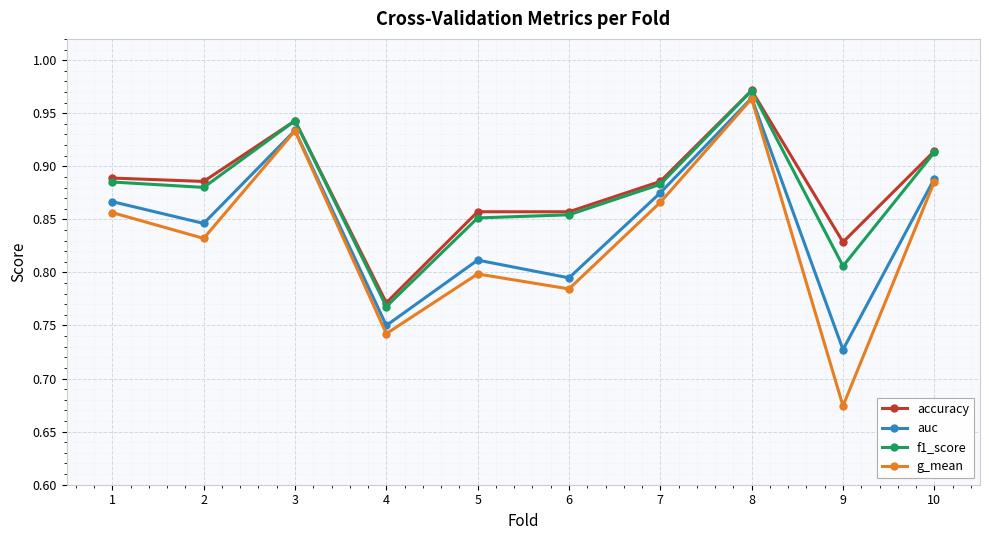

Is this an area chart (filled region under the line)?

No